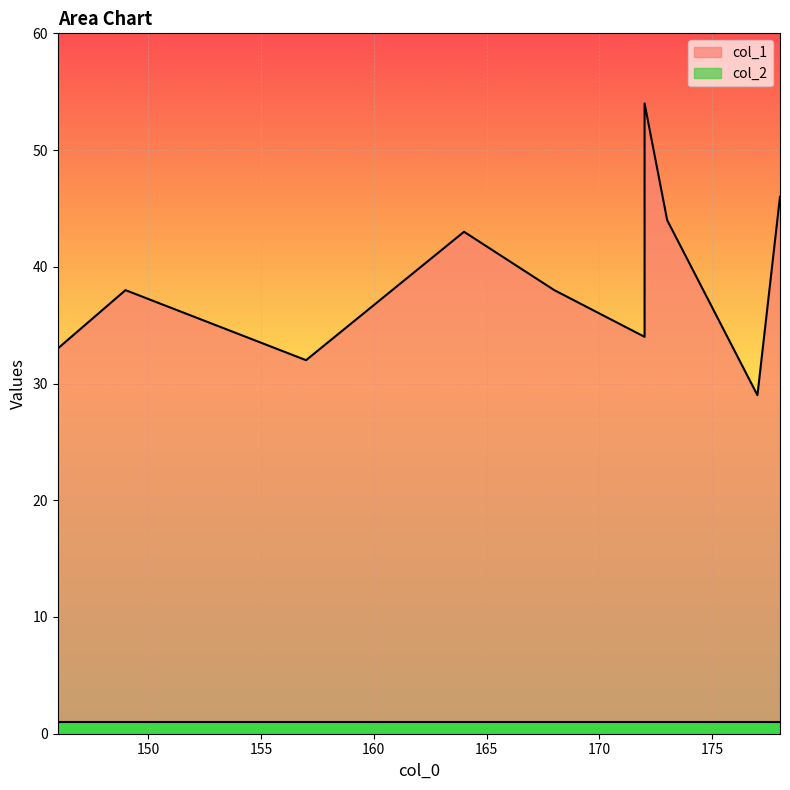

True or false: col_2 and col_1 intersect in this chart.

False